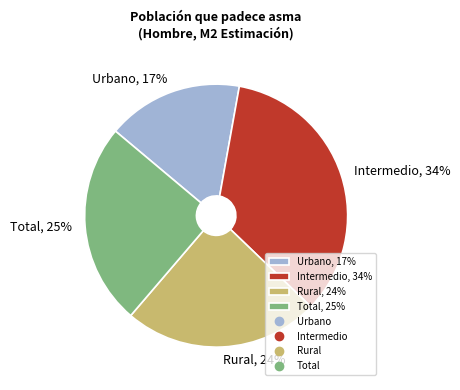

The Total slice represents 33% of the pie. True or false?

False